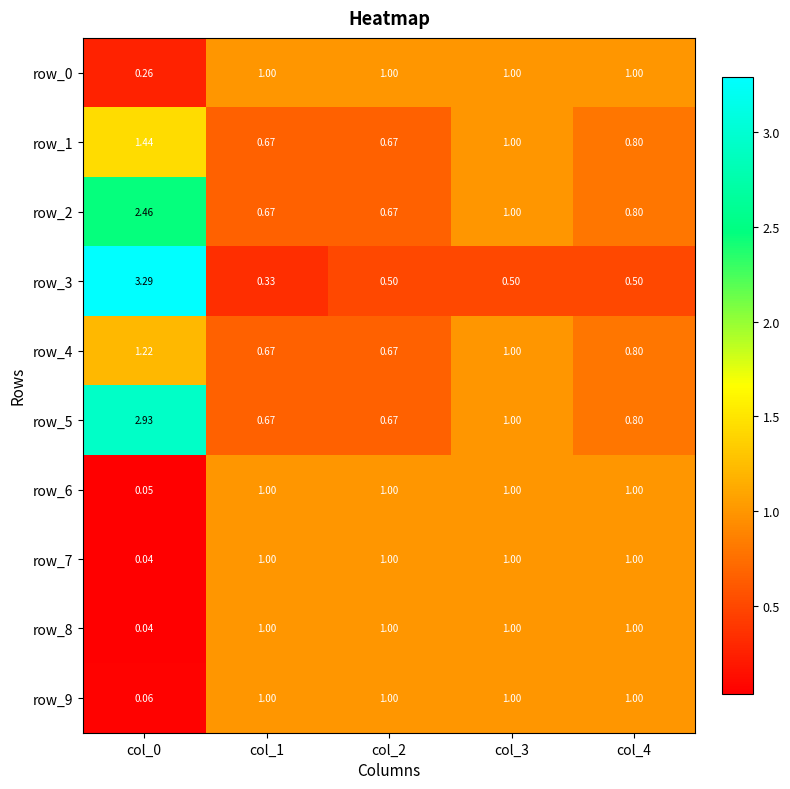

What is the difference between the highest and lowest values at col_3?

0.5